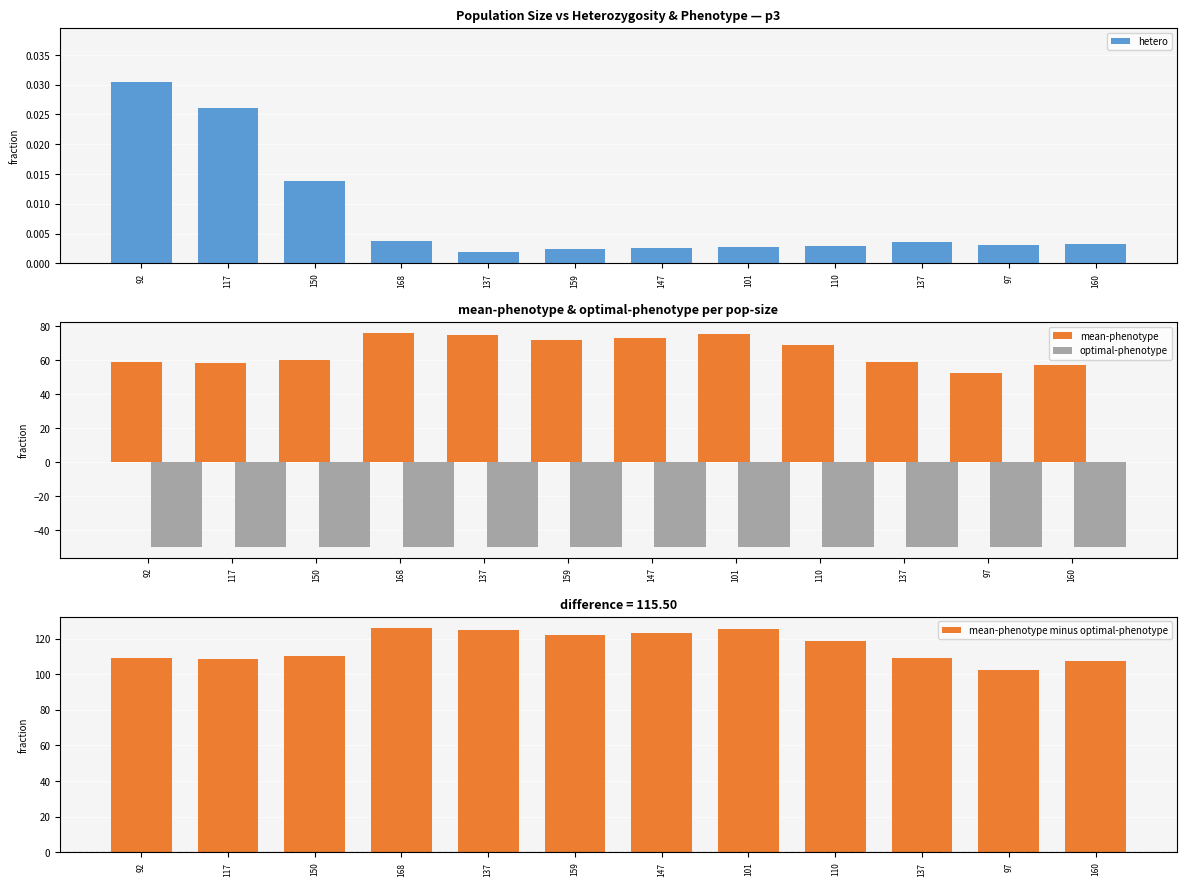

At which label does mean-phenotype minus optimal-phenotype first exceed 118?

168